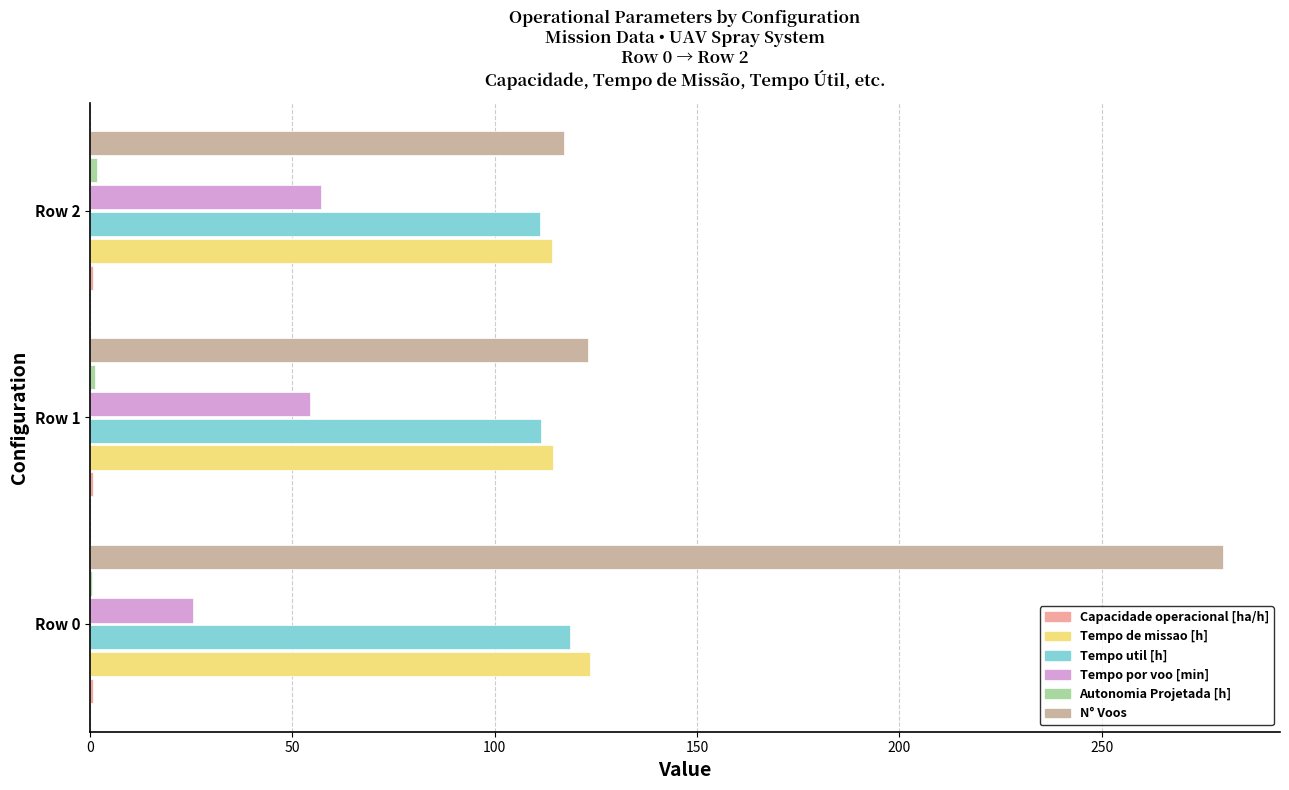

At which label does N° Voos reach its peak?

Row 0